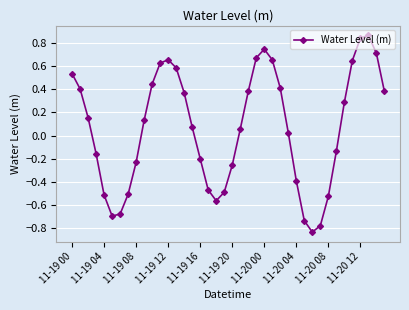

True or false: there are more than 0 points higher than both neighbors.

True